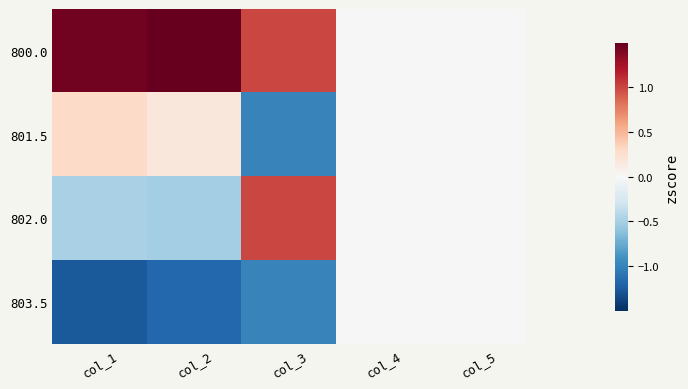

Reading left to right, transcribe all the data shown in this chart.

800.0: col_1=1.5	col_2=1.5	col_3=1.0	col_4=0.0	col_5=0.0
801.5: col_1=0.3	col_2=0.2	col_3=-1.0	col_4=0.0	col_5=0.0
802.0: col_1=-0.5	col_2=-0.5	col_3=1.0	col_4=0.0	col_5=0.0
803.5: col_1=-1.3	col_2=-1.2	col_3=-1.0	col_4=0.0	col_5=0.0